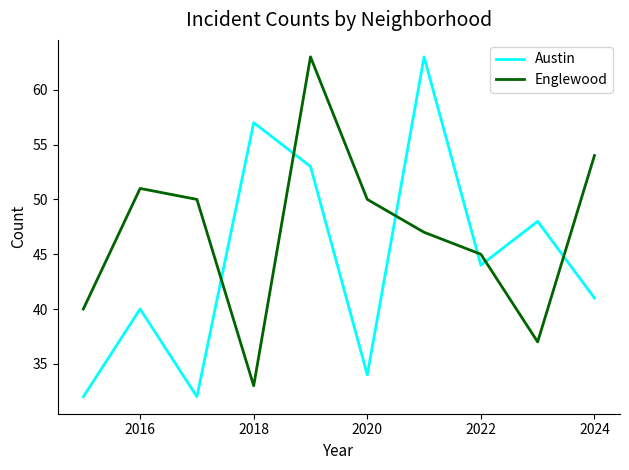

True or false: Englewood and Austin cross at least once.

True